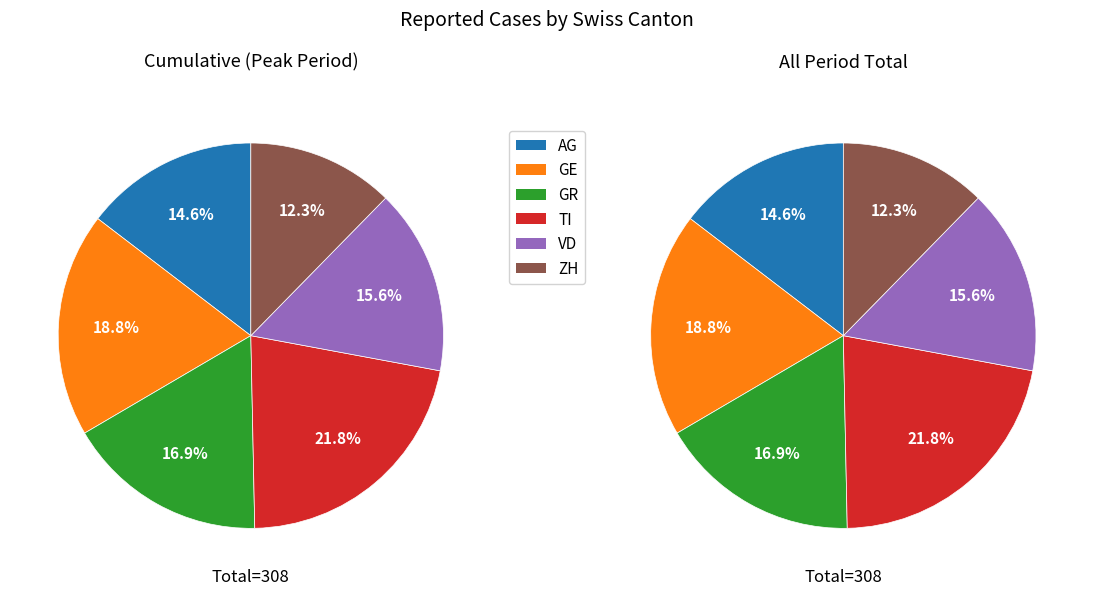

Which has a higher value, GE or TI?

TI